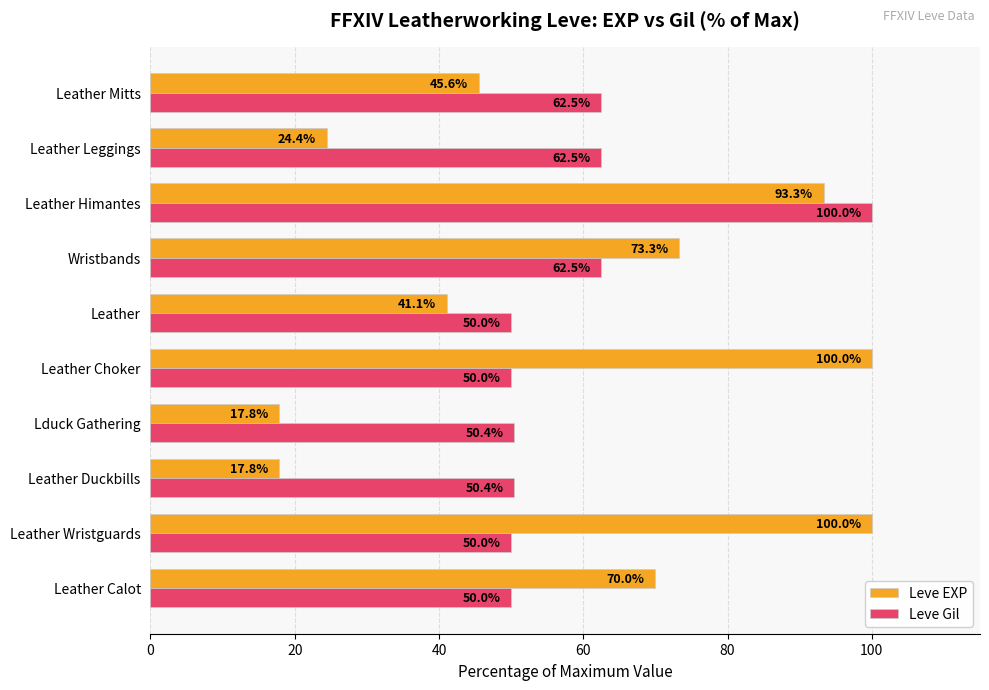

The Leve EXP series shows 17.8 at Lduck Gathering. True or false?

True